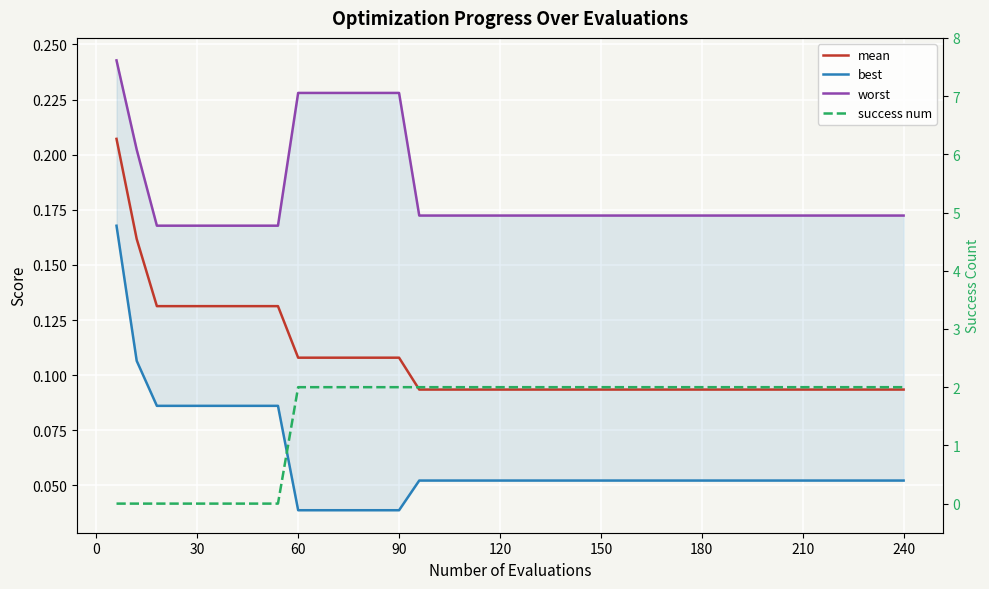

What is the maximum value shown in the chart?

2.0